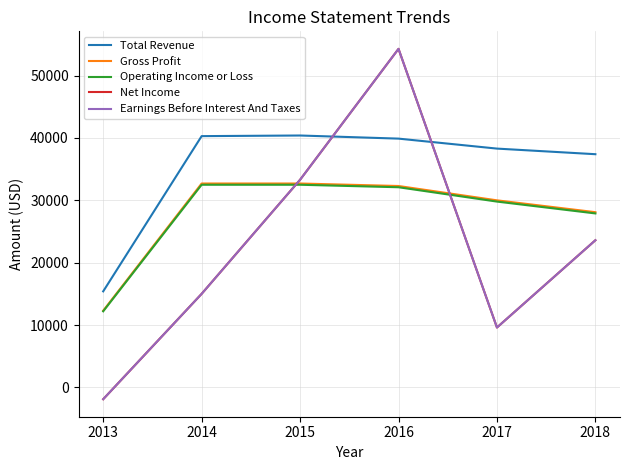

The value of Total Revenue at 2017 is 38300. True or false?

True